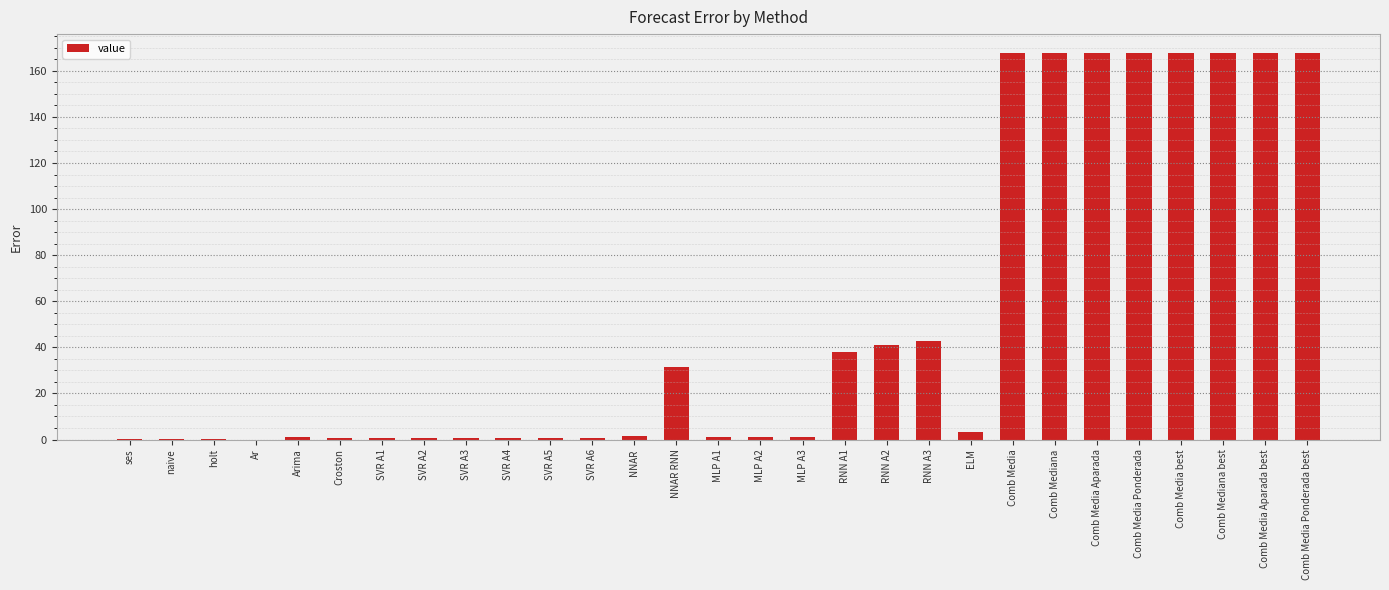

True or false: the data shows 40.9 at RNN A2.

True